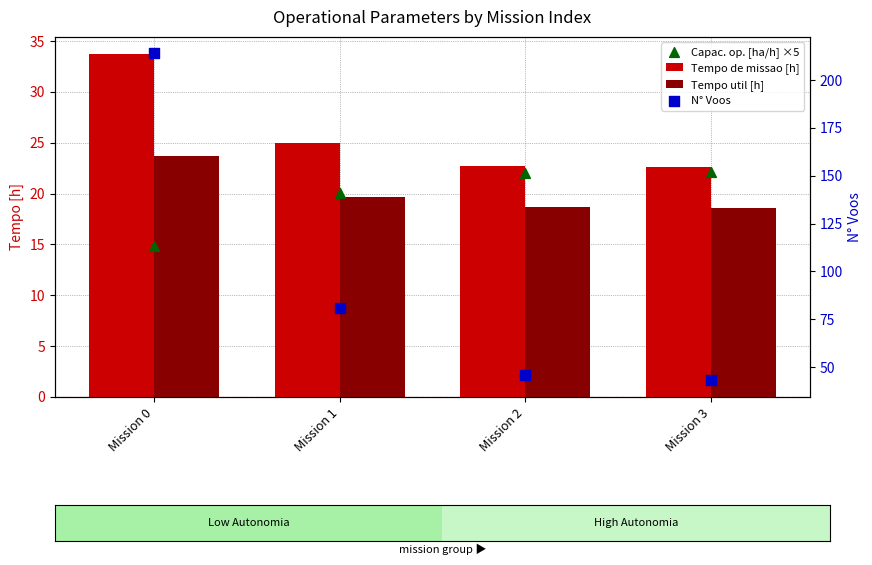

Which series reaches the maximum Y coordinate?

N° Voos